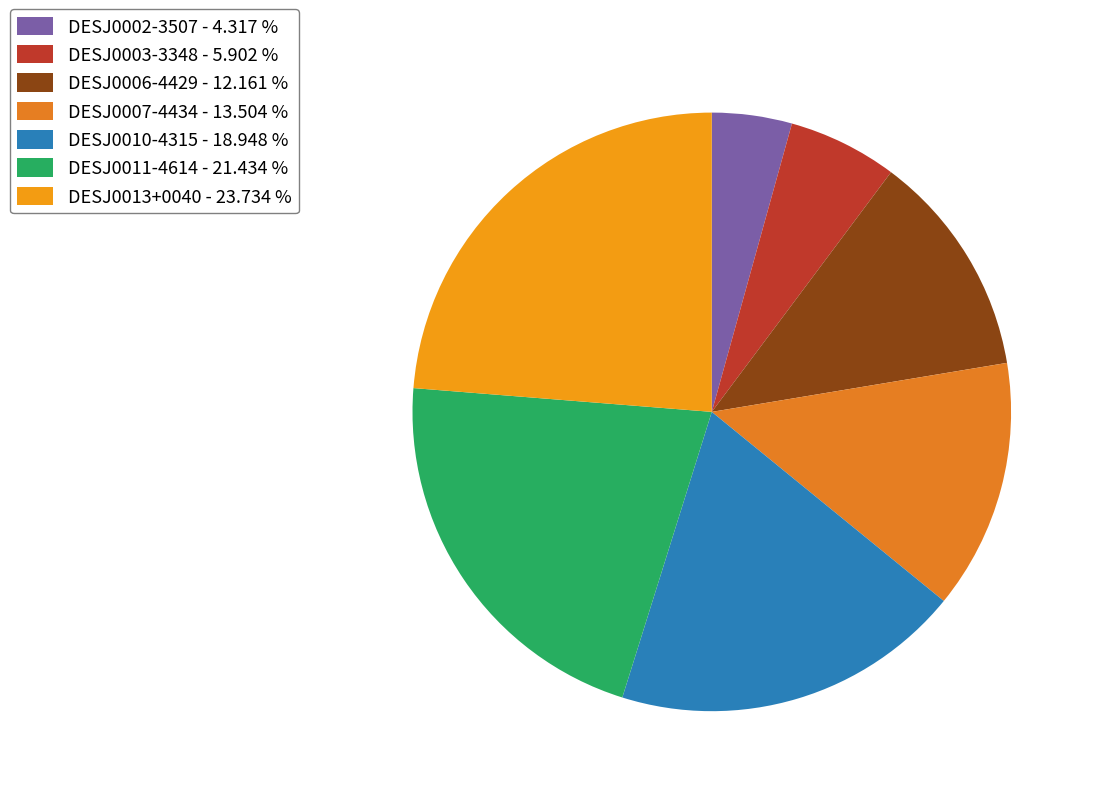

Which slice is the largest?

DESJ0013+0040